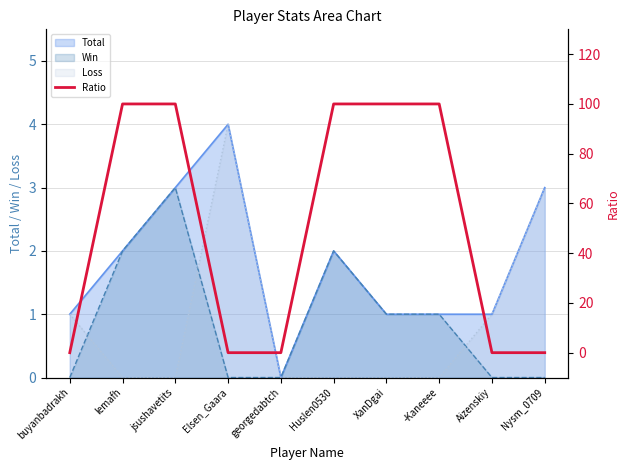

Count the values in the range 0 to 100.

10